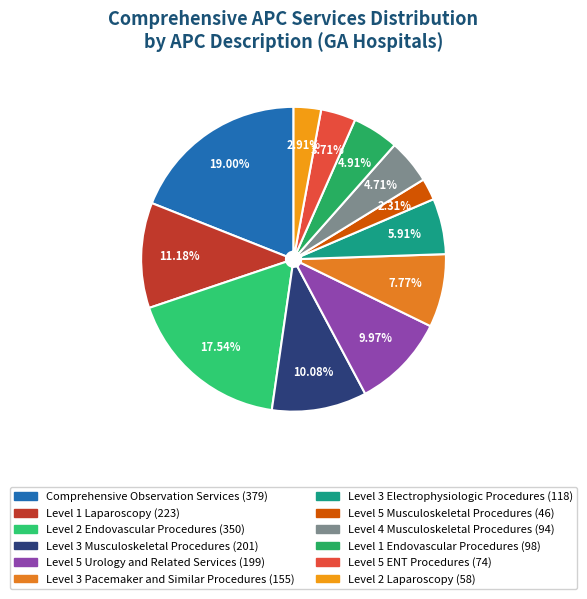

Does Level 1 Endovascular Procedures account for over 50% of the chart?

No